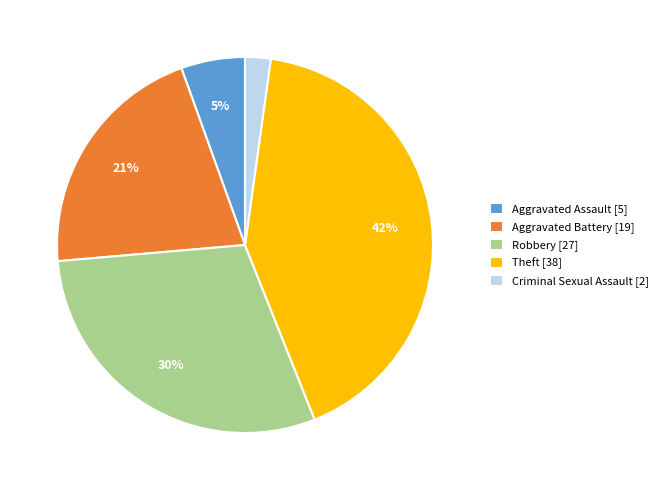

To the nearest percent, what percentage of the pie is Criminal Sexual Assault [2]?

2%